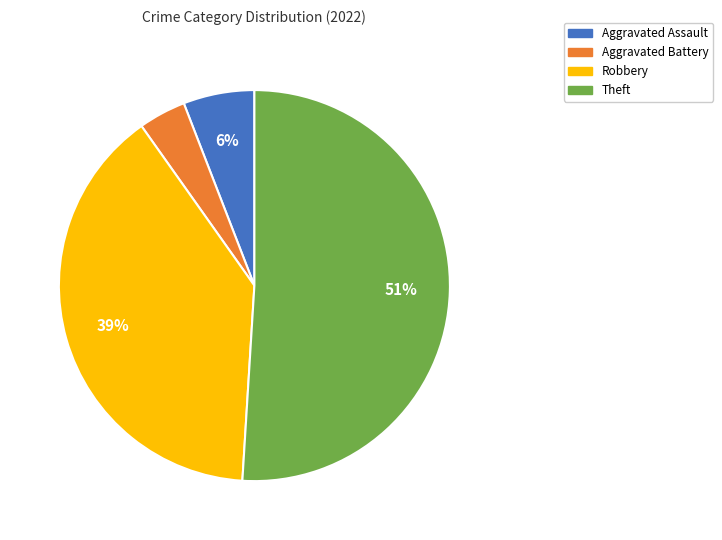

How many segments does this pie chart have?

4